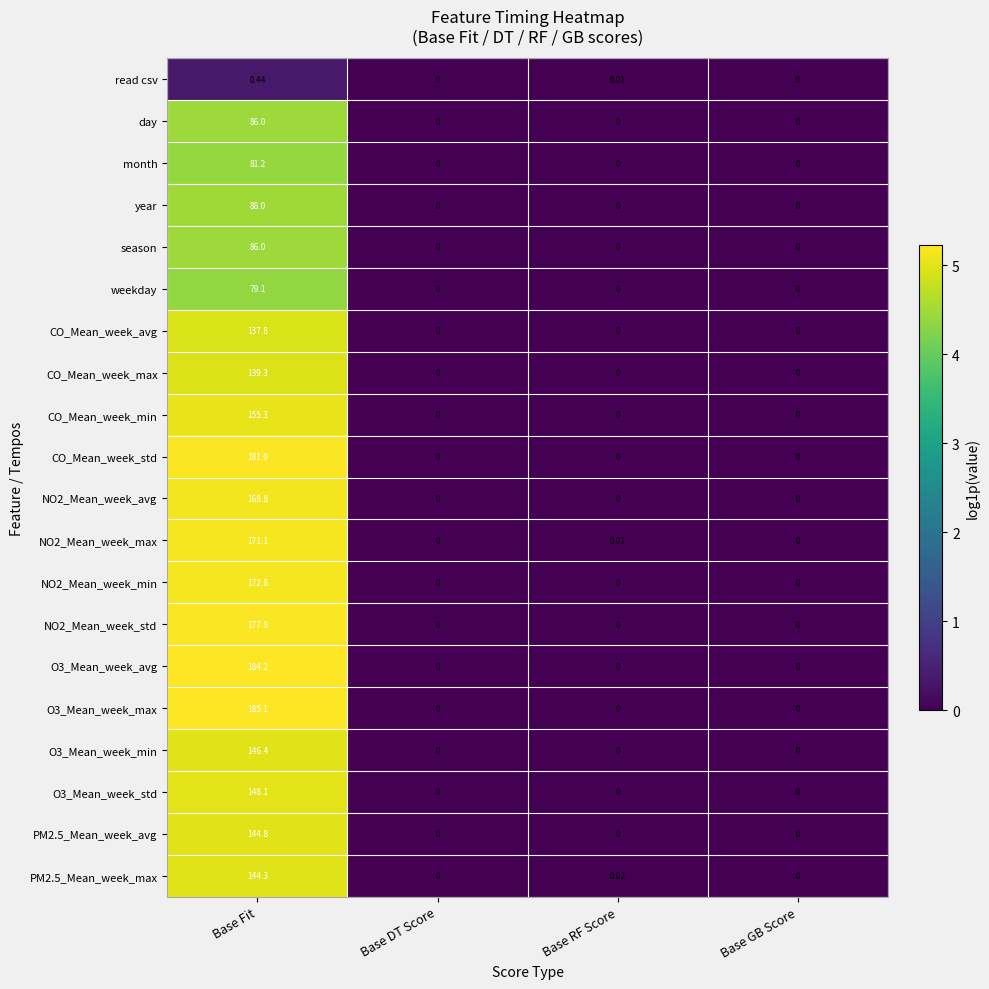

How many series are shown in this chart?

20